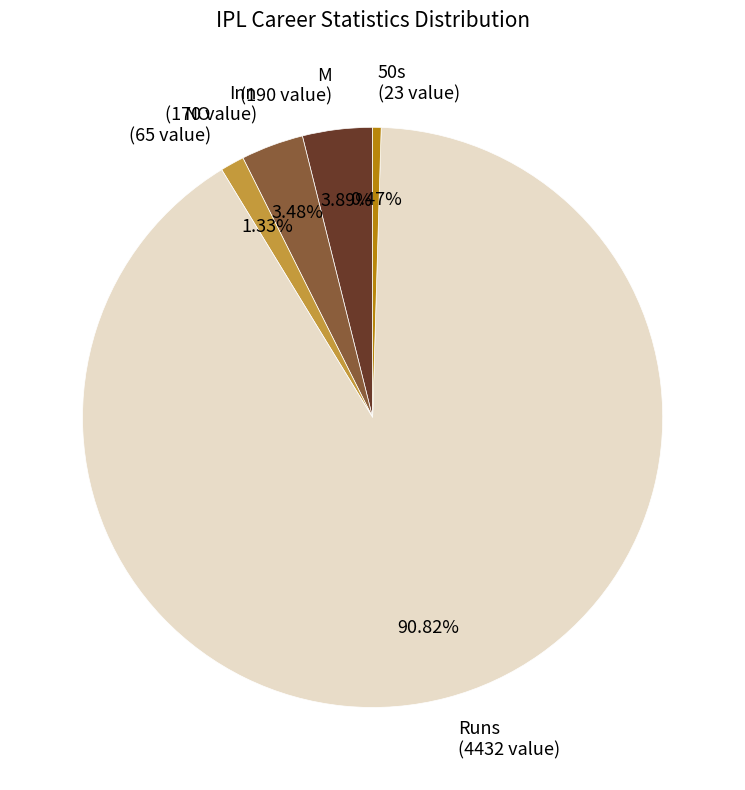

To the nearest percent, what is the difference between the largest and smallest slice percentages?

90%